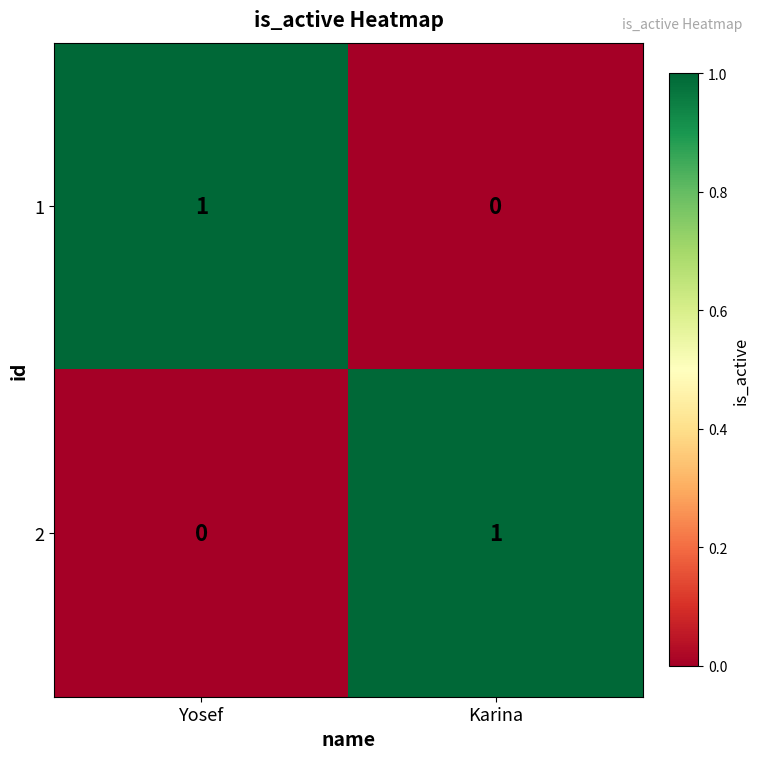

Reading right to left, what are all the values shown in this chart?

1: 0	1
2: 1	0